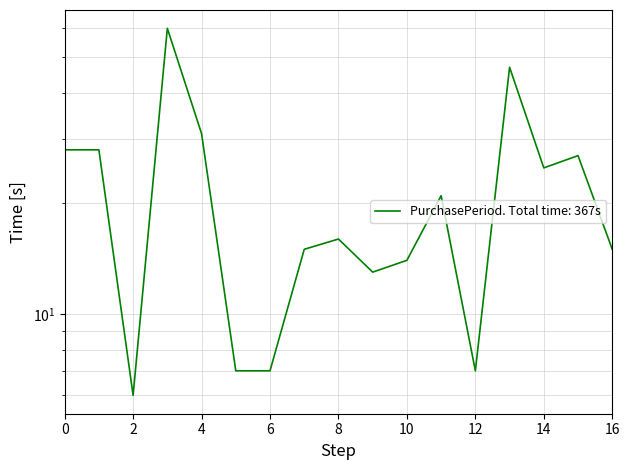

What is the smallest value displayed?

6